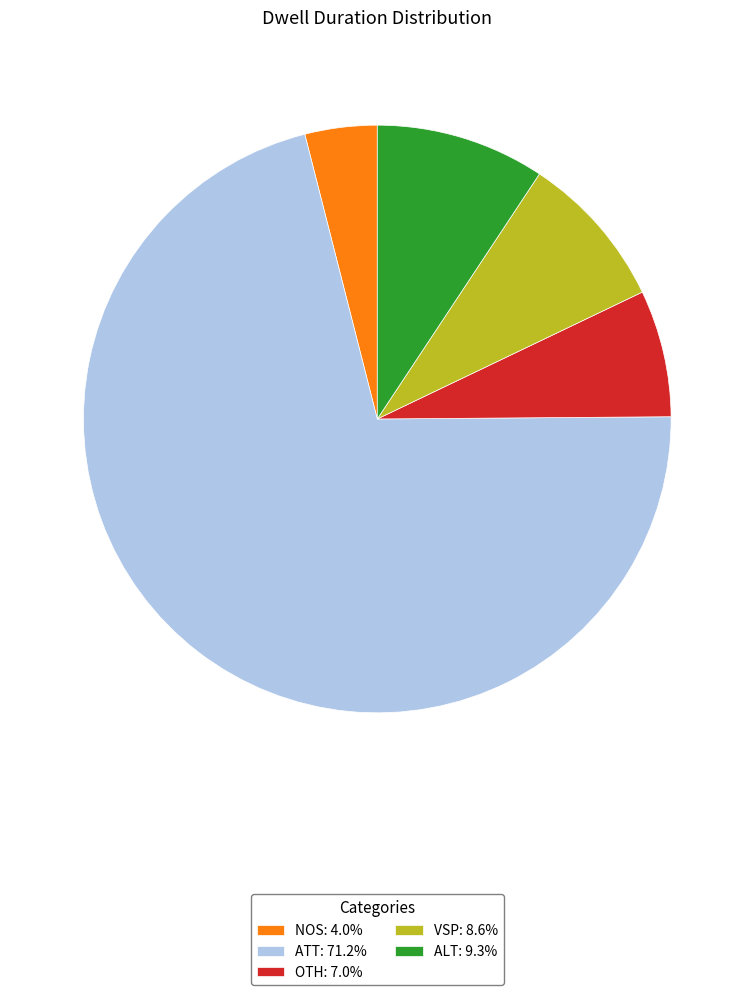

What is the ratio of the value at ALT: 9.3% to the value at VSP: 8.6%?

1.1